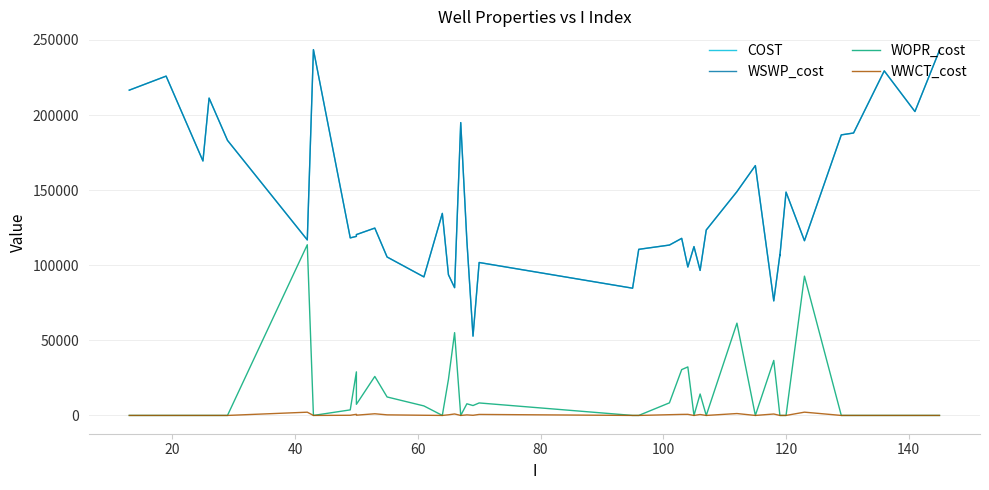

The value of WOPR_cost at 14 is 9220.0. True or false?

False